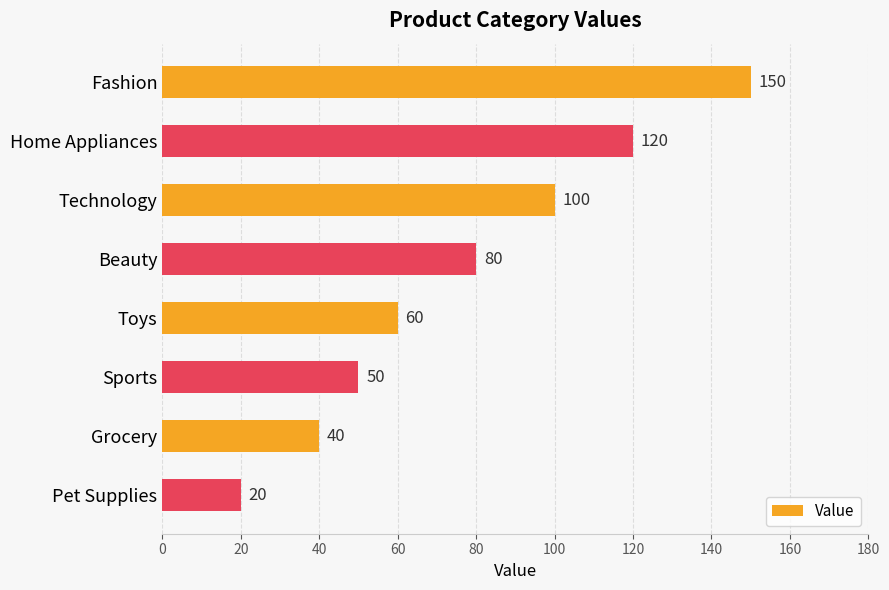

How many bars are there in total?

8